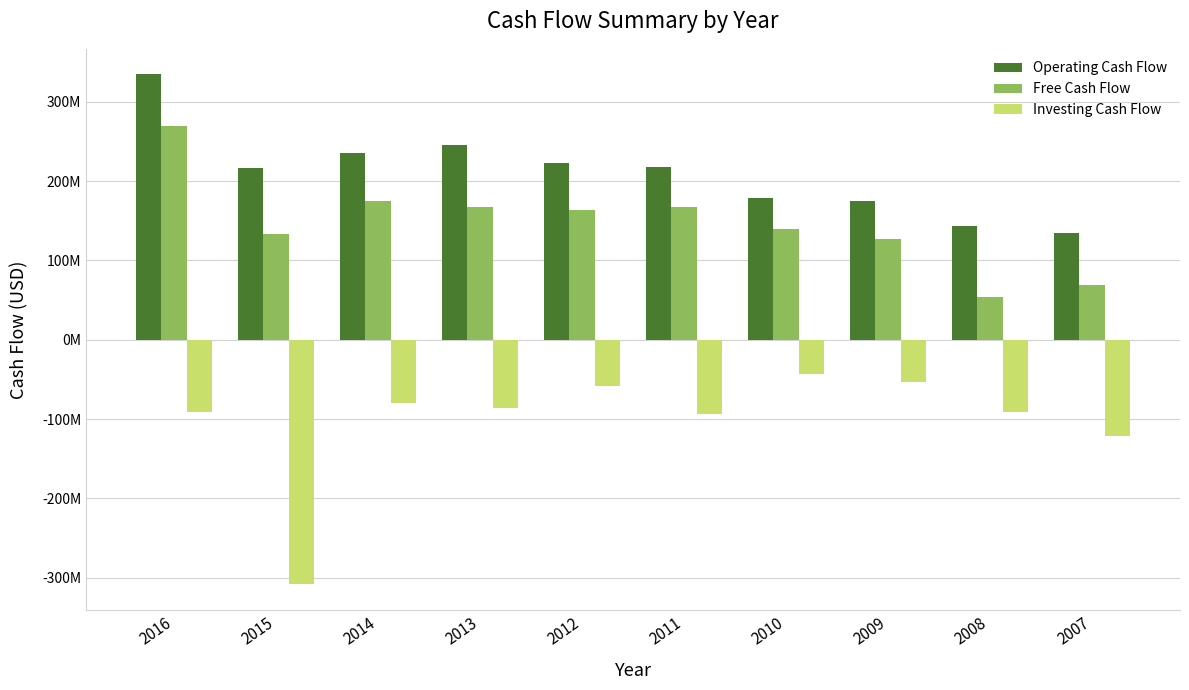

What is the difference between the Operating Cash Flow values at 2014 and 2007?

100722000